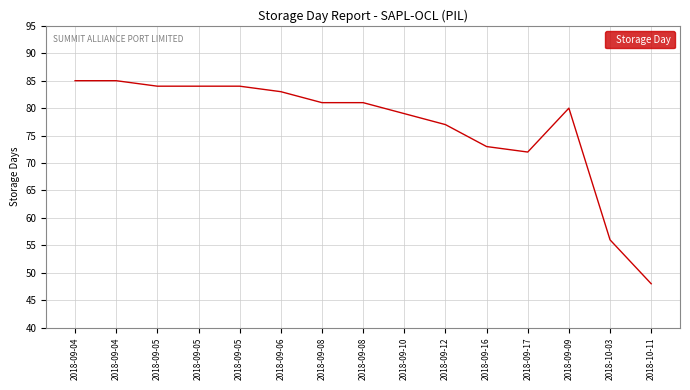

How many interior local peaks (higher than both neighbors) does the data have?

1